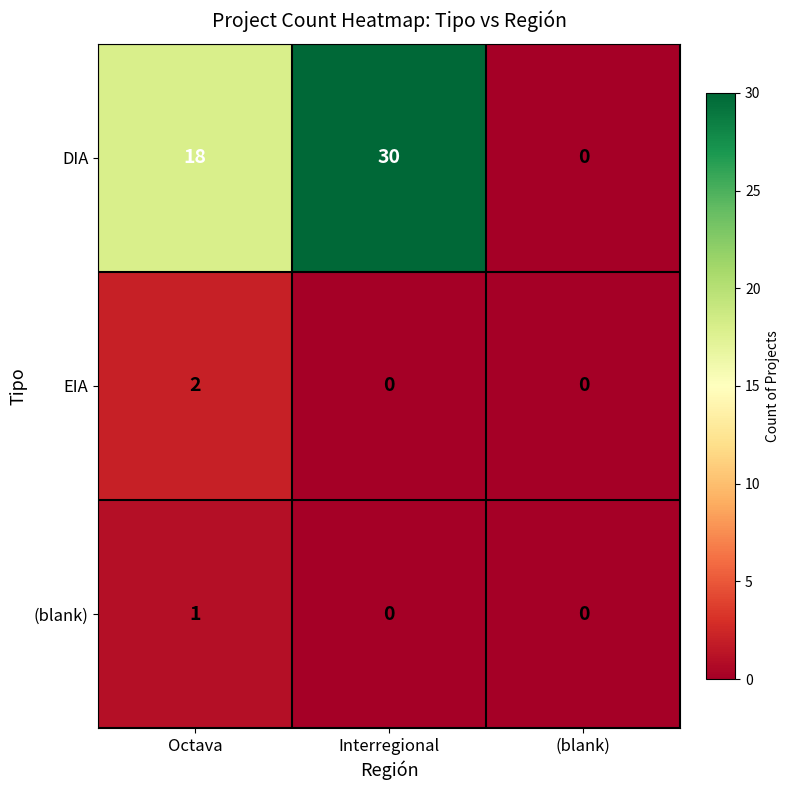

Reading left to right, extract all data points from this chart.

DIA: Octava=18	Interregional=30	(blank)=0
EIA: Octava=2	Interregional=0	(blank)=0
(blank): Octava=1	Interregional=0	(blank)=0